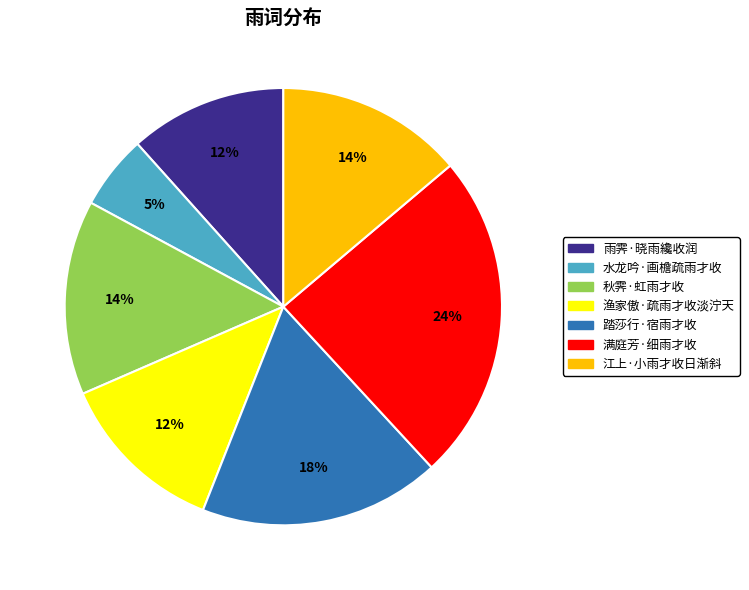

The 满庭芳·细雨才收 slice represents 10% of the pie. True or false?

False